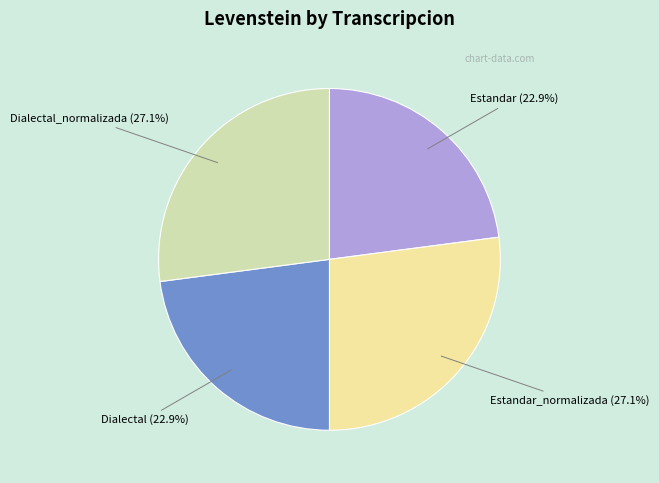

Is there any slice that represents more than half of the pie?

No